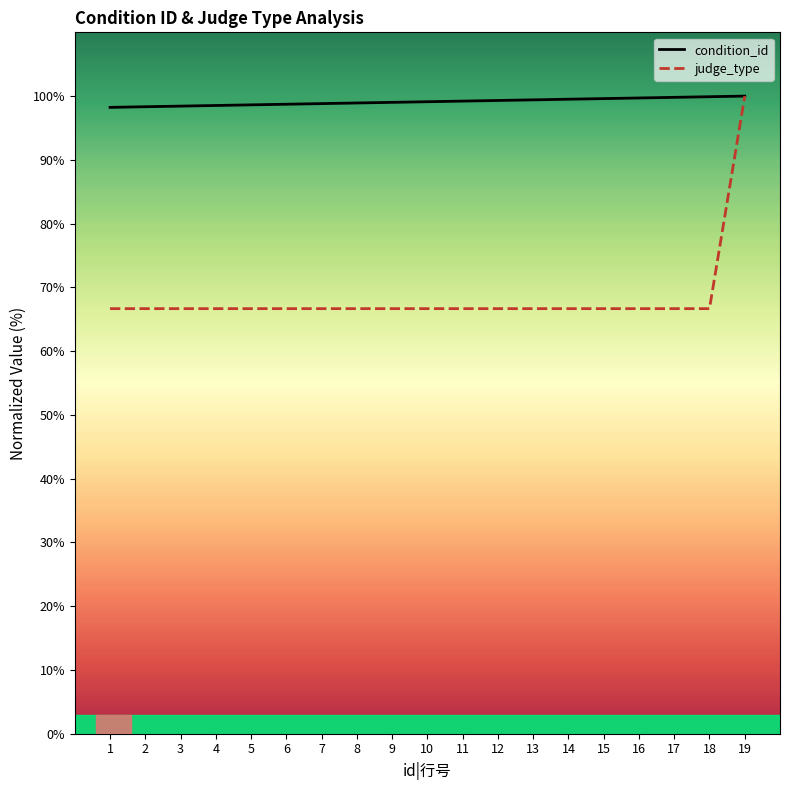

True or false: condition_id and judge_type cross at least once.

False